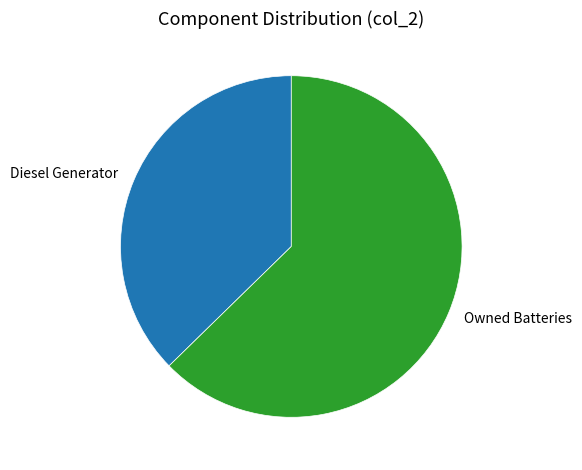

Rank the categories by value from lowest to highest.

Diesel Generator, Owned Batteries